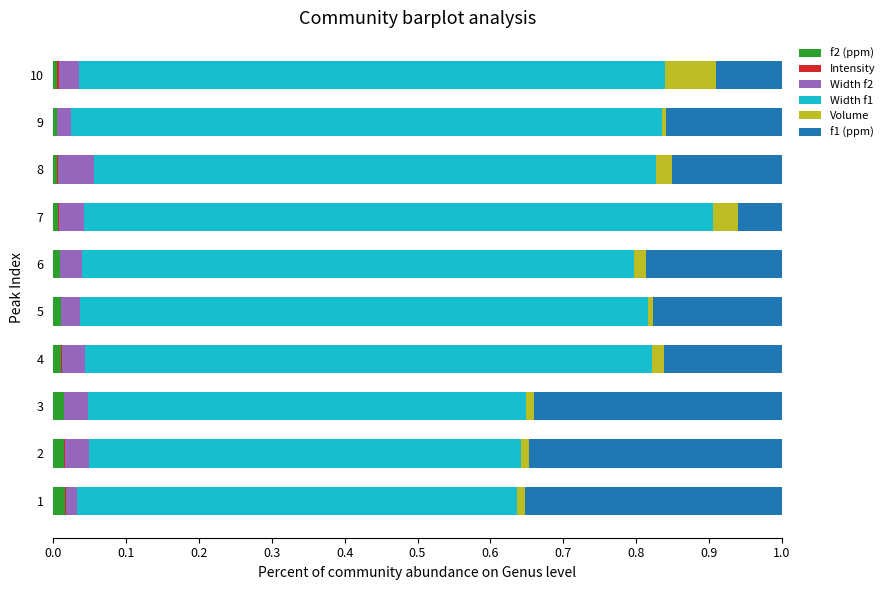

How many series are shown in this chart?

6